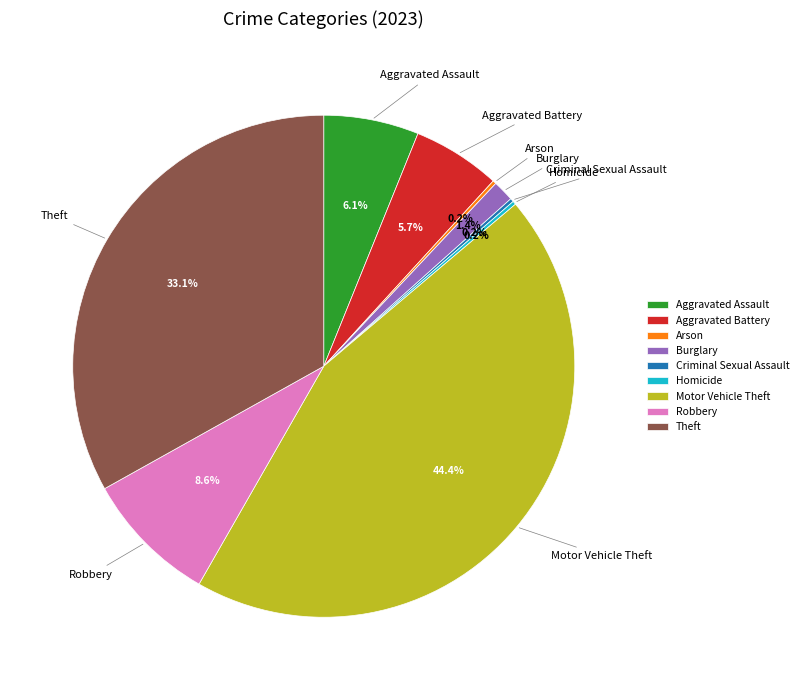

Is there a majority slice in this chart?

No